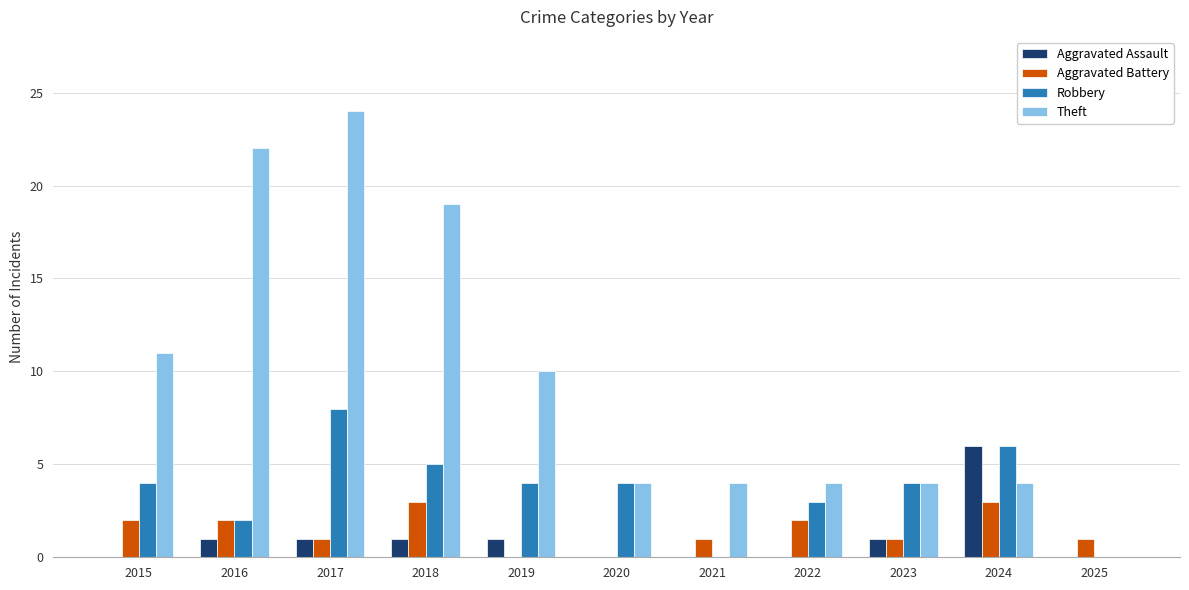

Which category has the highest value in the Robbery series?

2017